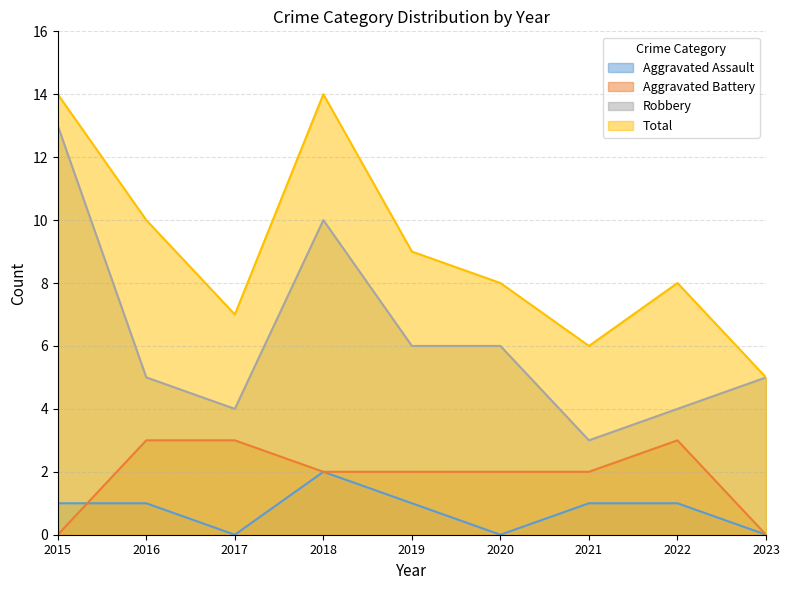

What is the total value across all series at 2022?

16